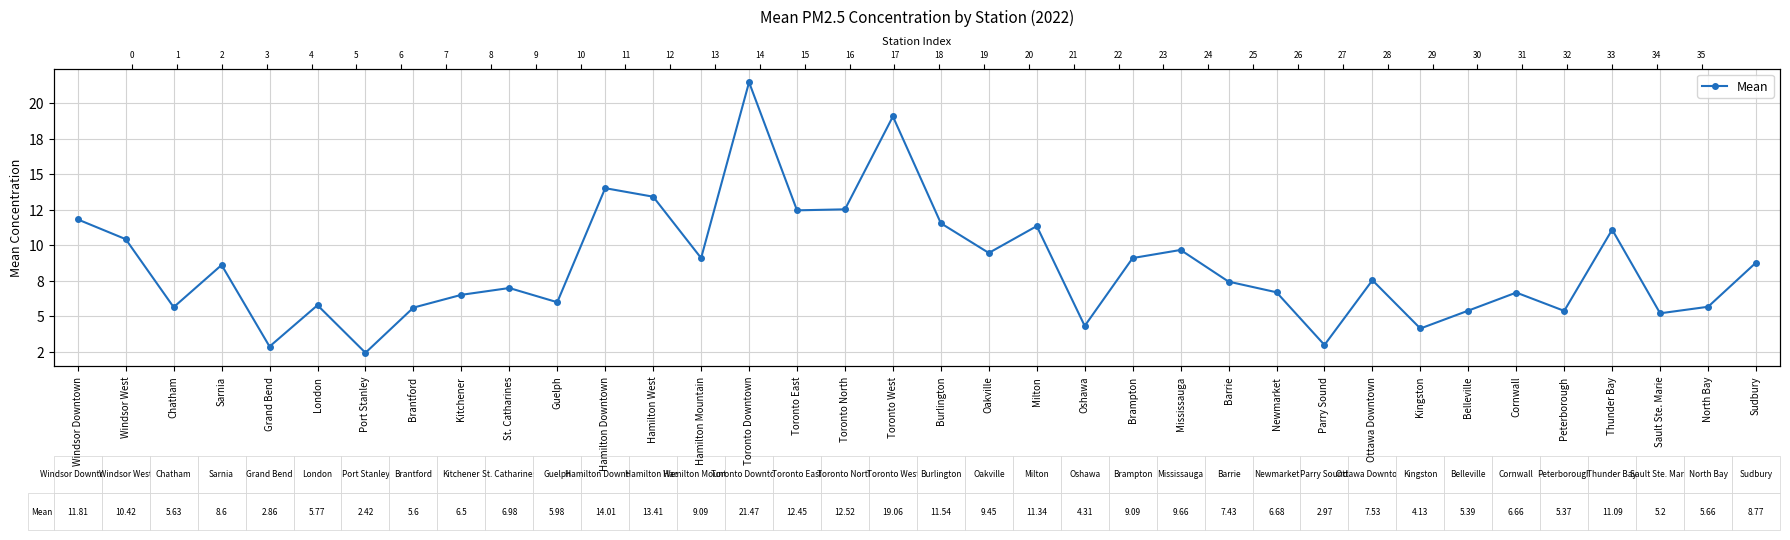

Rank the categories by value from lowest to highest.

Port Stanley, Grand Bend, Parry Sound, Kingston, Oshawa, Sault Ste. Marie, Peterborough, Belleville, Brantford, Chatham, North Bay, London, Guelph, Kitchener, Cornwall, Newmarket, St. Catharines, Barrie, Ottawa Downtown, Sarnia, Sudbury, Hamilton Mountain, Brampton, Oakville, Mississauga, Windsor West, Thunder Bay, Milton, Burlington, Windsor Downtown, Toronto East, Toronto North, Hamilton West, Hamilton Downtown, Toronto West, Toronto Downtown